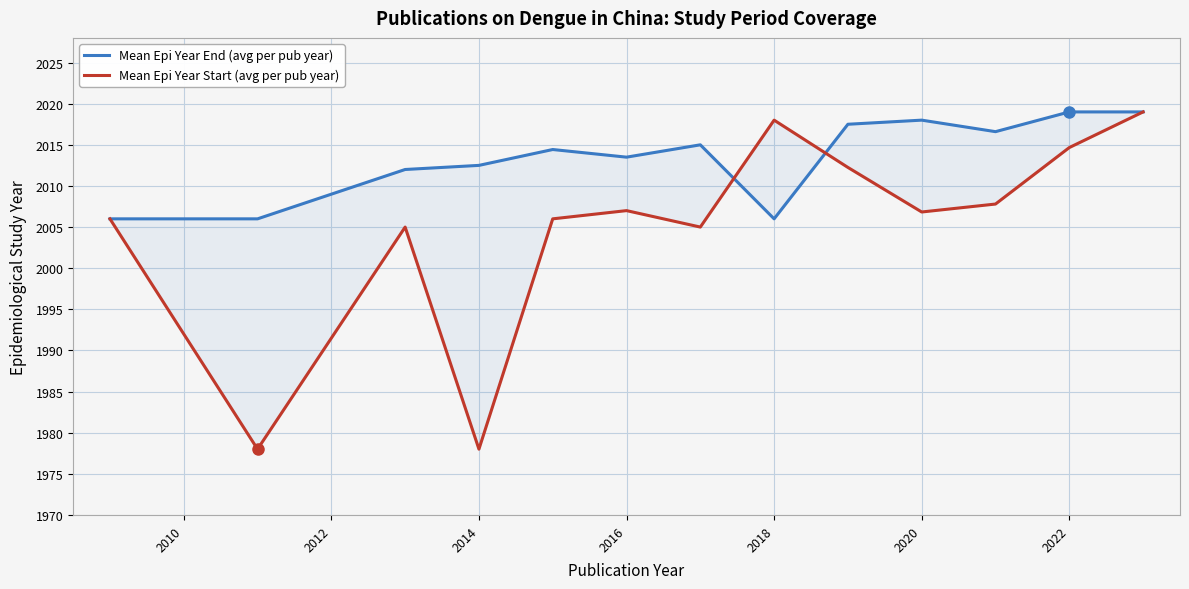

Reading right to left, what are all the values shown in this chart?

Mean Epi Year End (avg per pub year): 2019.0	2019.0	2016.6	2018.0	2017.5	2006.0	2015.0	2013.5	2014.4	2012.5	2012.0	2006.0	2006.0
Mean Epi Year Start (avg per pub year): 2019.0	2014.7	2007.8	2006.8	2012.2	2018.0	2005.0	2007.0	2006.0	1978.0	2005.0	1978.0	2006.0